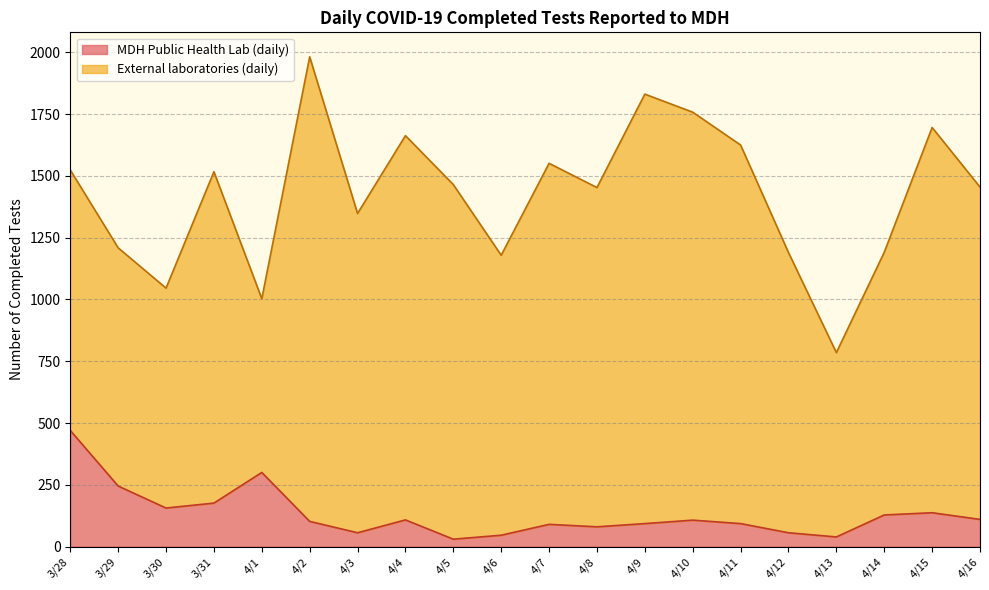

Reading right to left, what are all the values shown in this chart?

4/16=110	4/15=137	4/14=128	4/13=39	4/12=56	4/11=93	4/10=107	4/9=93	4/8=80	4/7=90	4/6=46	4/5=30	4/4=108	4/3=56	4/2=102	4/1=300	3/31=176	3/30=156	3/29=245	3/28=470